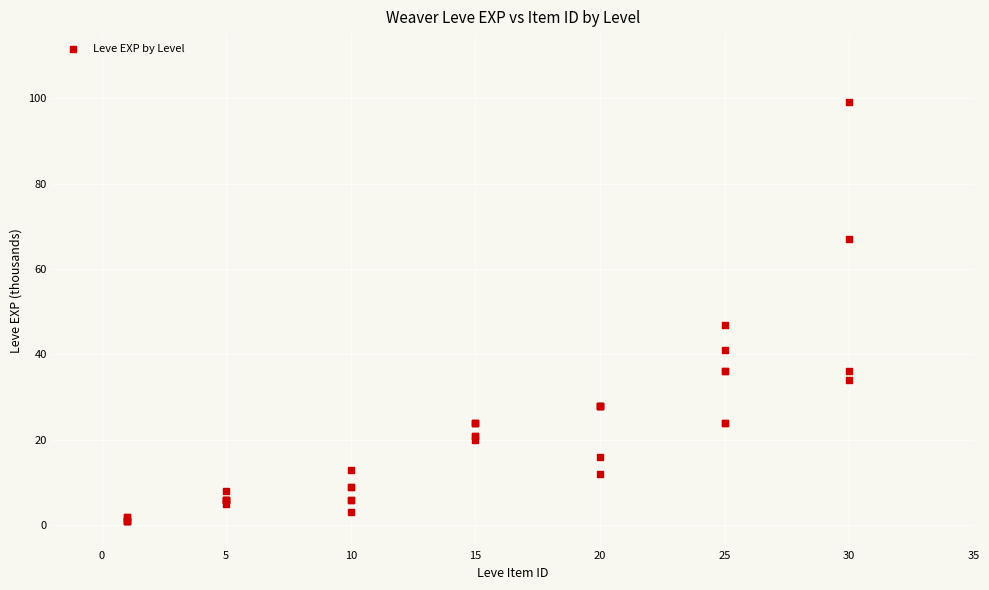

What Y value in the scatter plot is closest to 50?

47